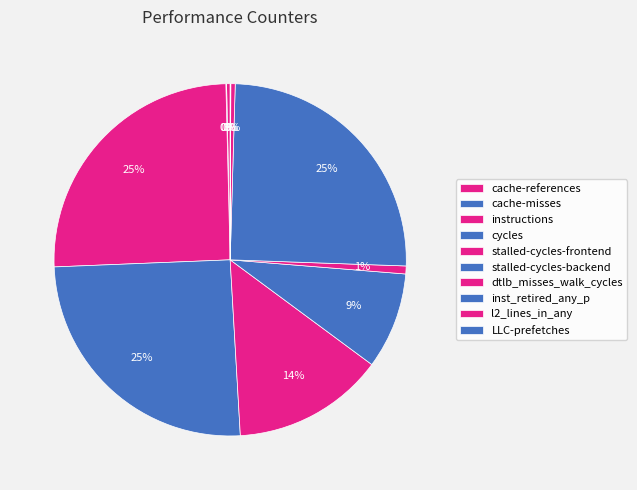

How many slices are in this pie chart?

10